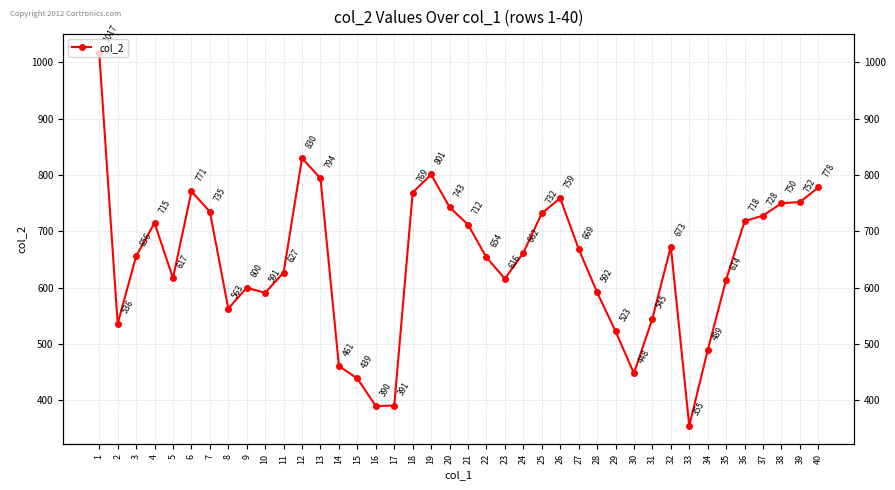

At which category does the chart reach its peak across all series?

1